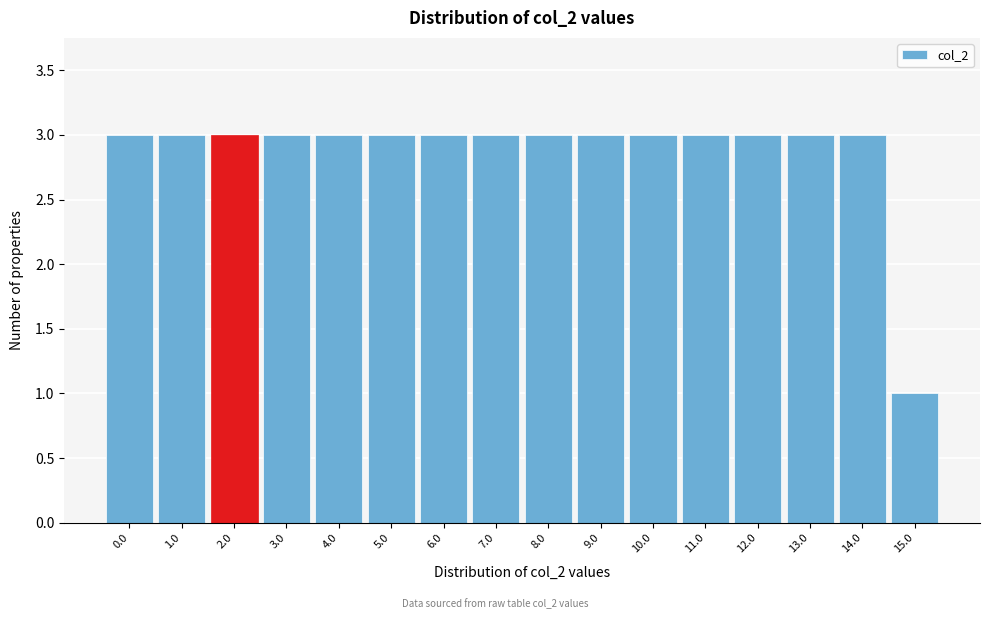

Reading left to right, list all the values displayed in this chart.

3	3	3	3	3	3	3	3	3	3	3	3	3	3	3	1